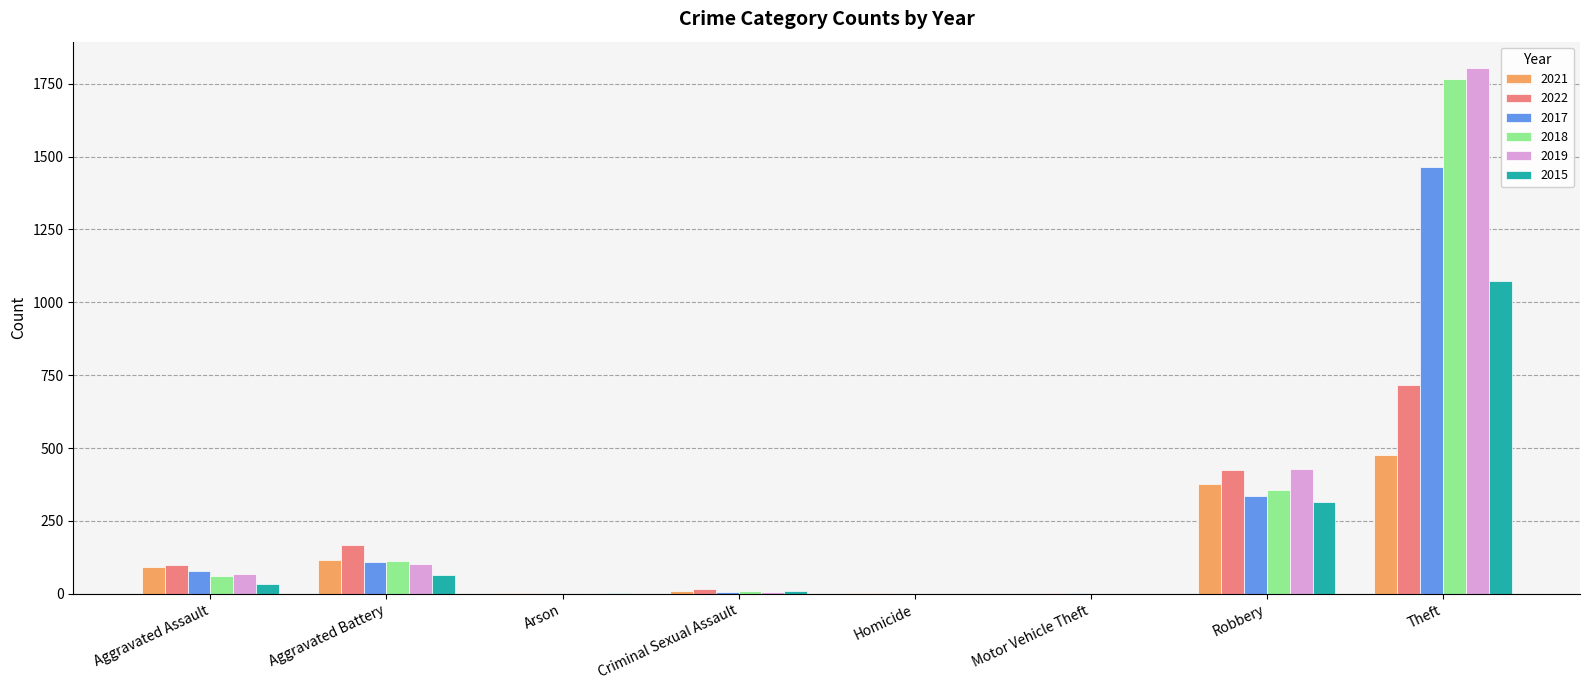

What is the maximum value shown in the chart?

1804